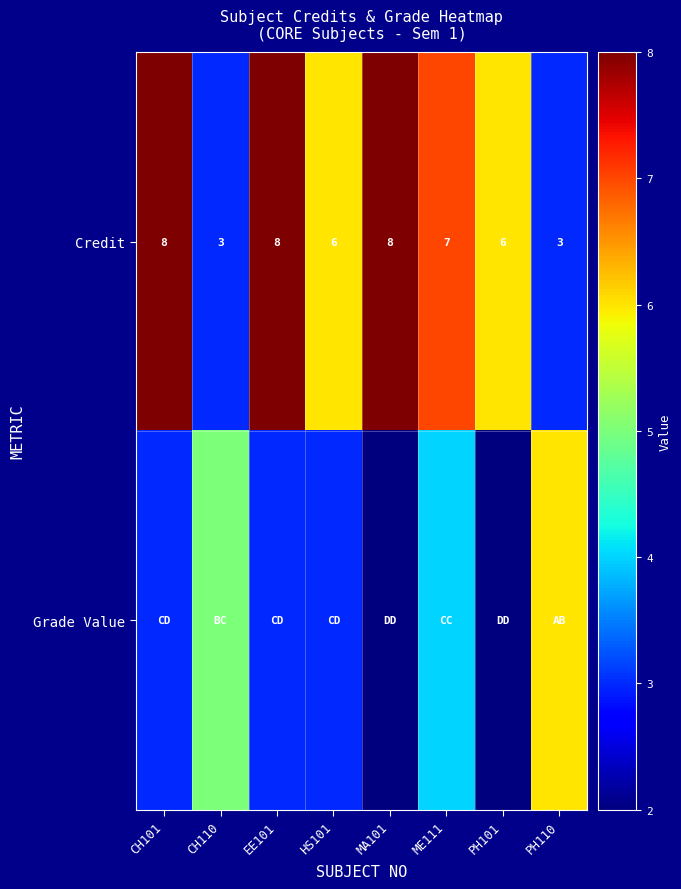

True or false: Credit has a value of 6 at PH101.

True